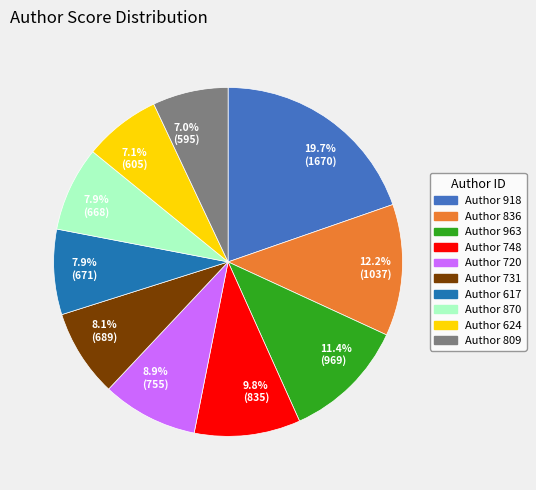

Does any single category account for the majority?

No